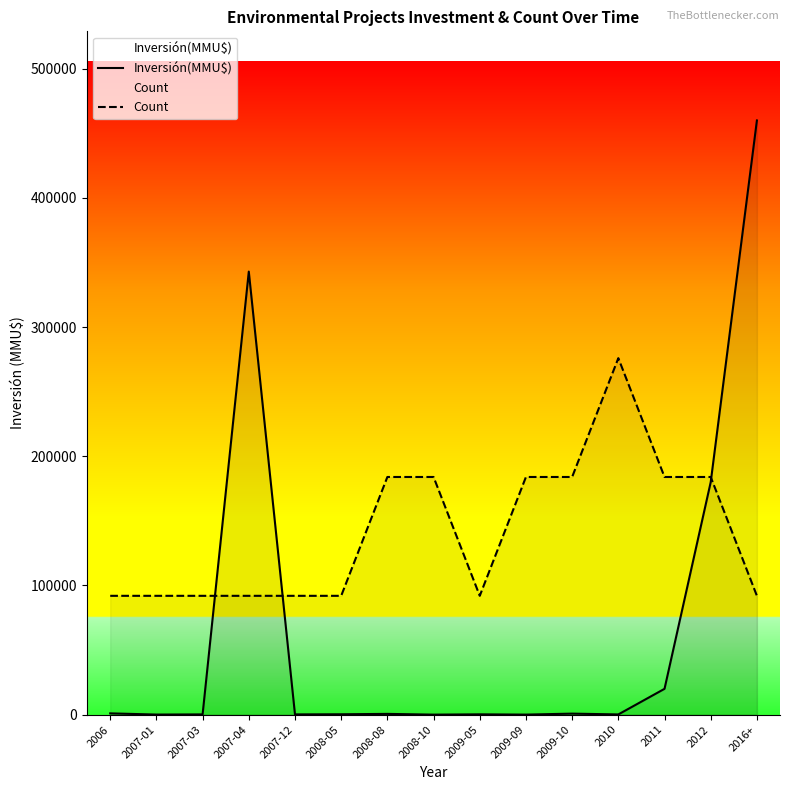

What is the label of the 13th point from the left?

2011